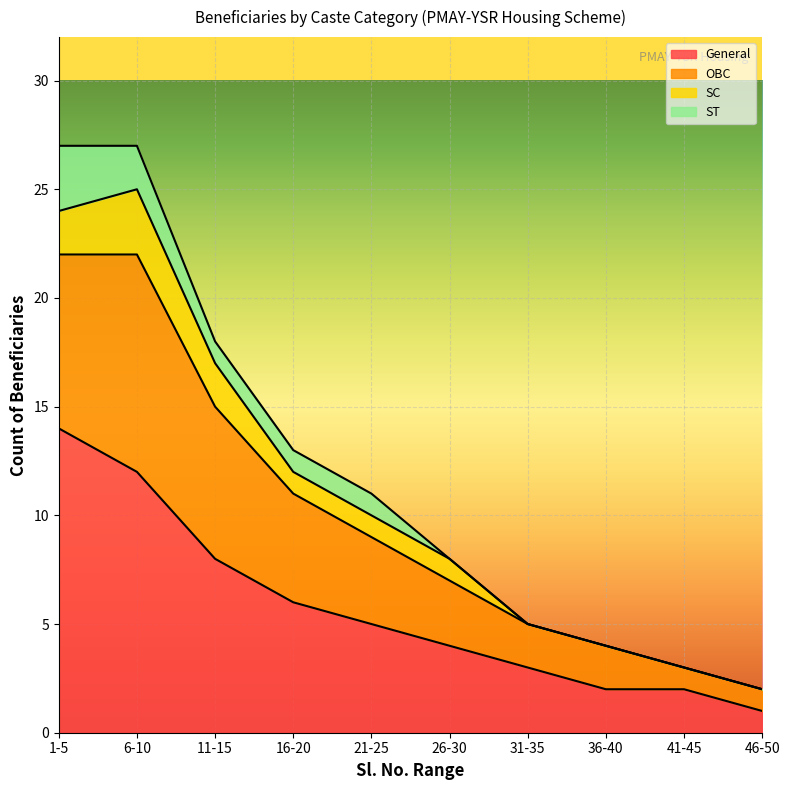

True or false: General has more than 0 points higher than both neighbors.

False